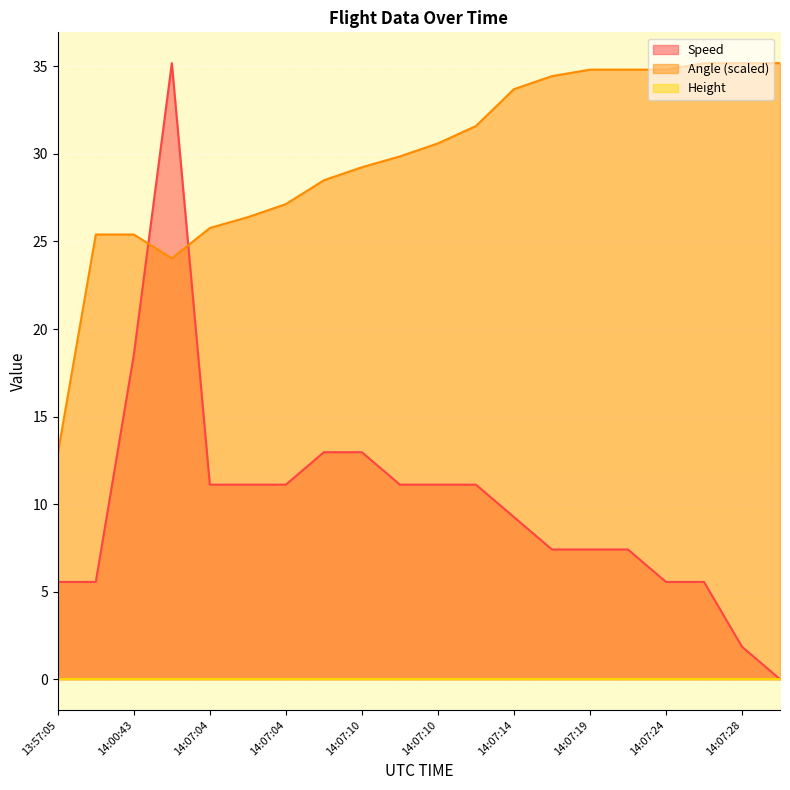

What is the average value of the Angle series?

29.7